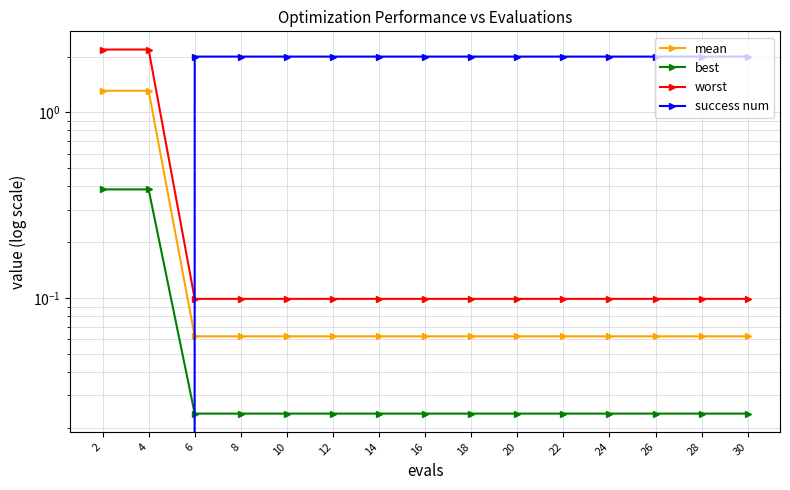

After their last crossing, which series has the higher values: success num or worst?

success num